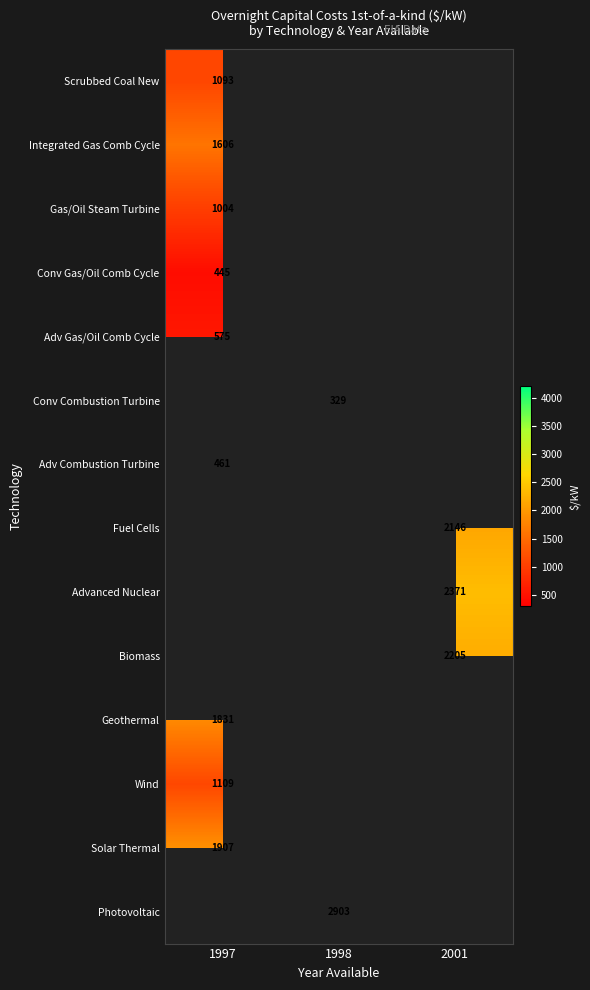

Is it true that Photovoltaic equals 4736 at 1998?

False